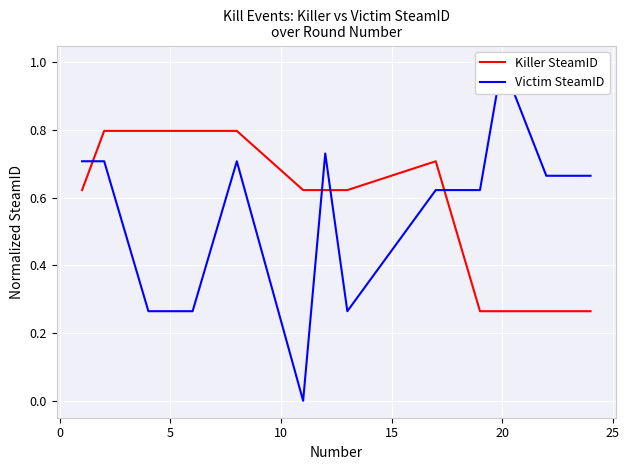

Rank the series by their maximum value, from lowest to highest.

Killer SteamID, Victim SteamID